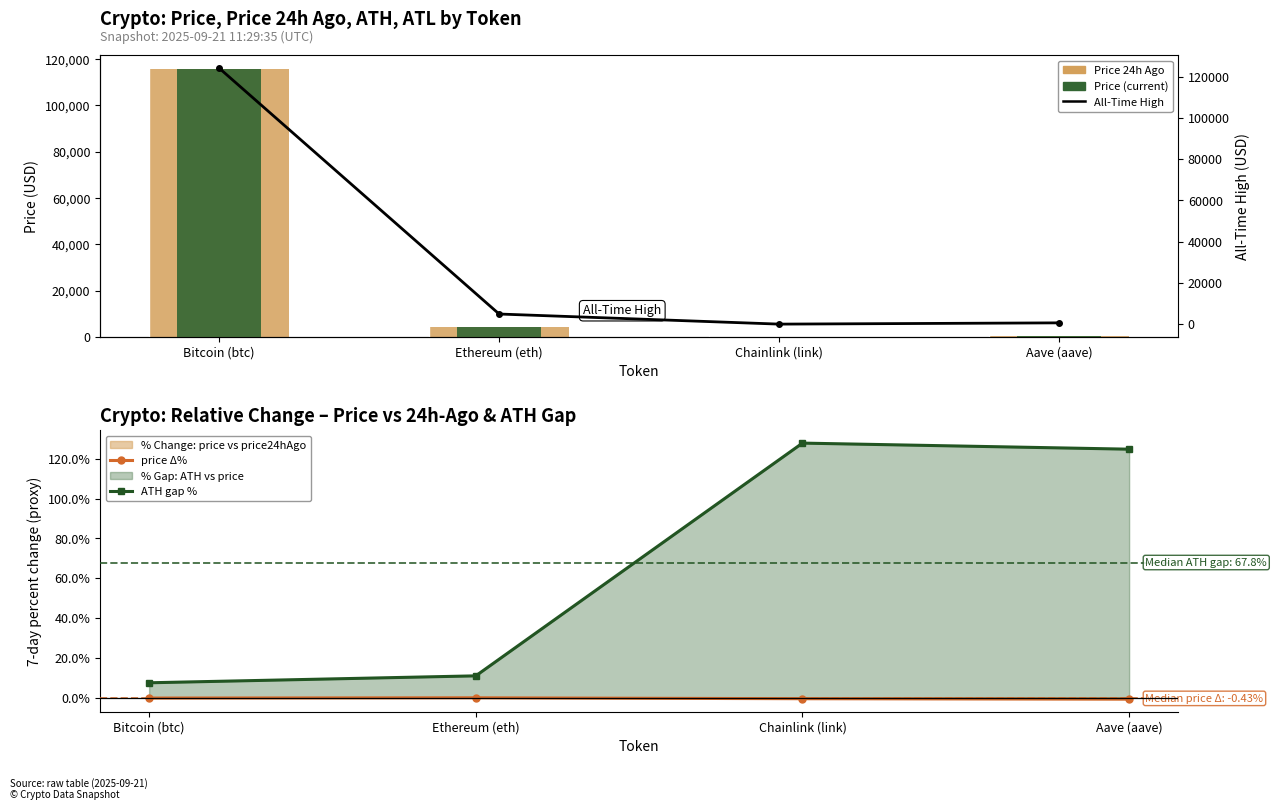

At which label does ATH gap % reach its minimum?

Bitcoin (btc)